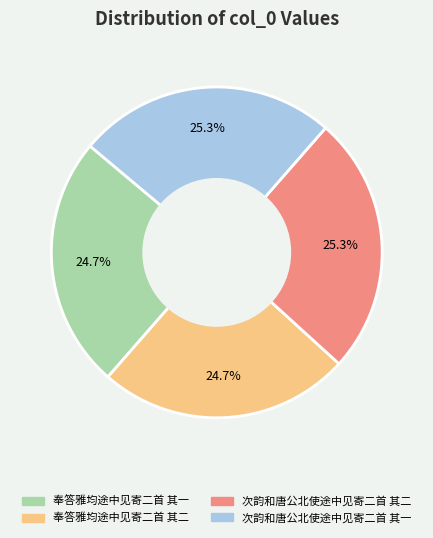

How many slices are in this pie chart?

4